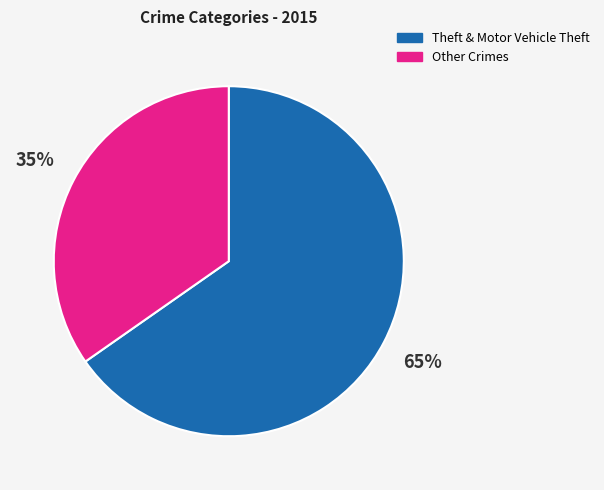

Is there any slice that represents more than half of the pie?

Yes